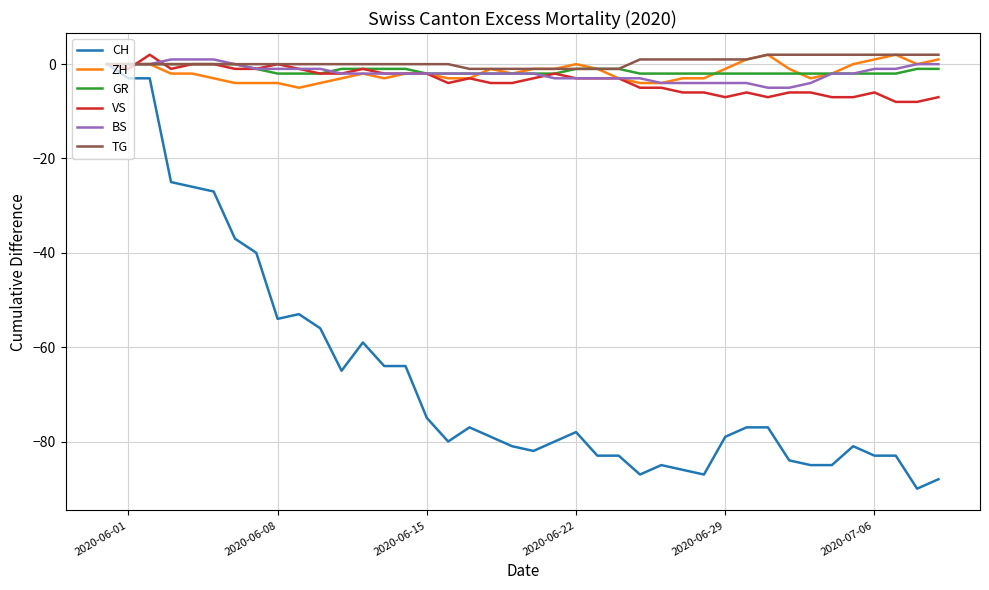

Which series has the widest spread of values?

CH